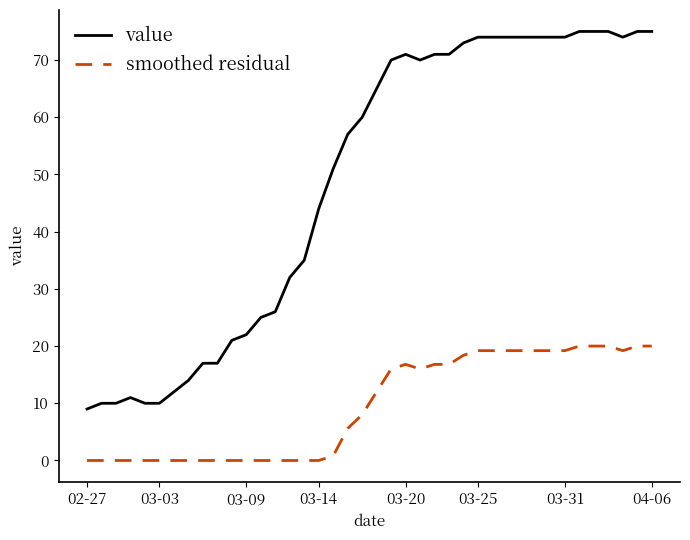

True or false: smoothed residual and value cross at least once.

False